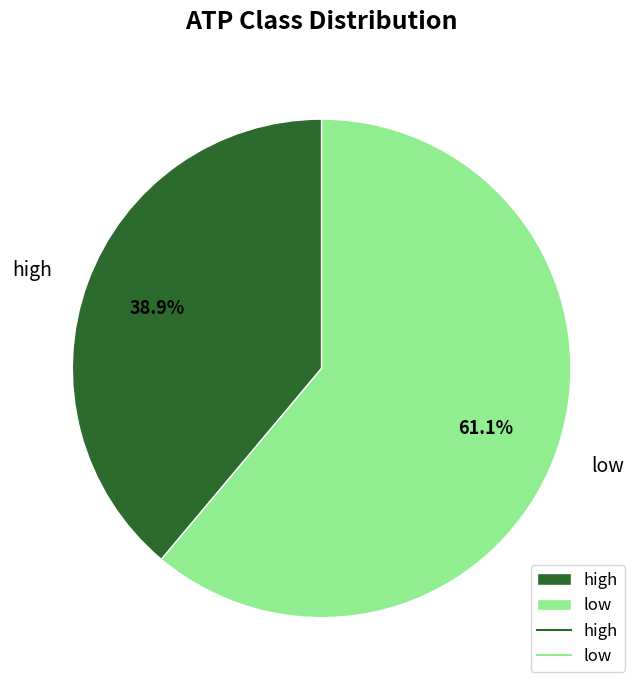

To the nearest percent, what is the difference between the low and high slice percentages?

22%